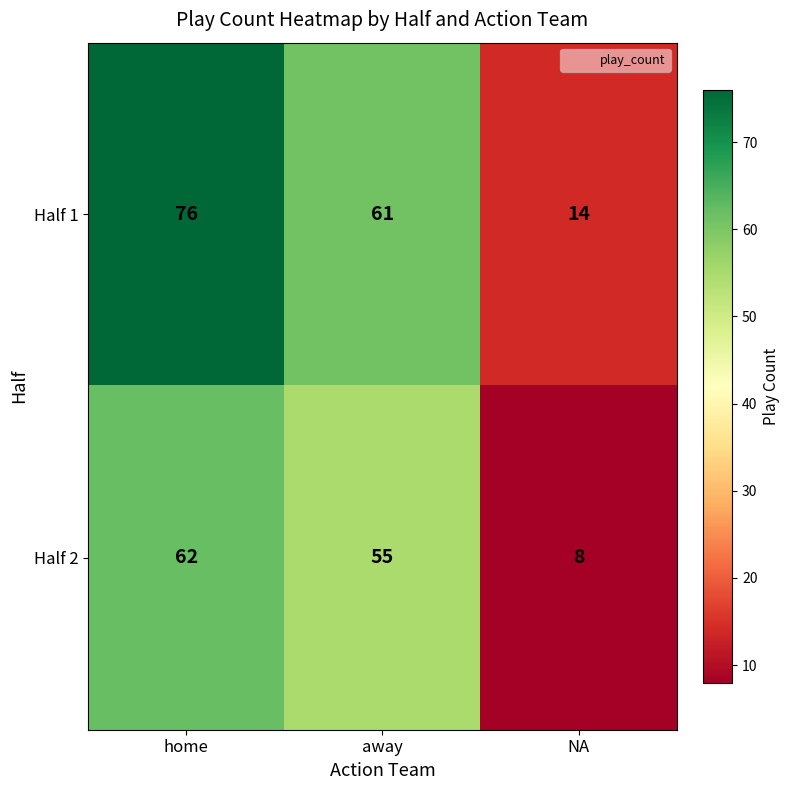

What is the smallest value displayed?

8